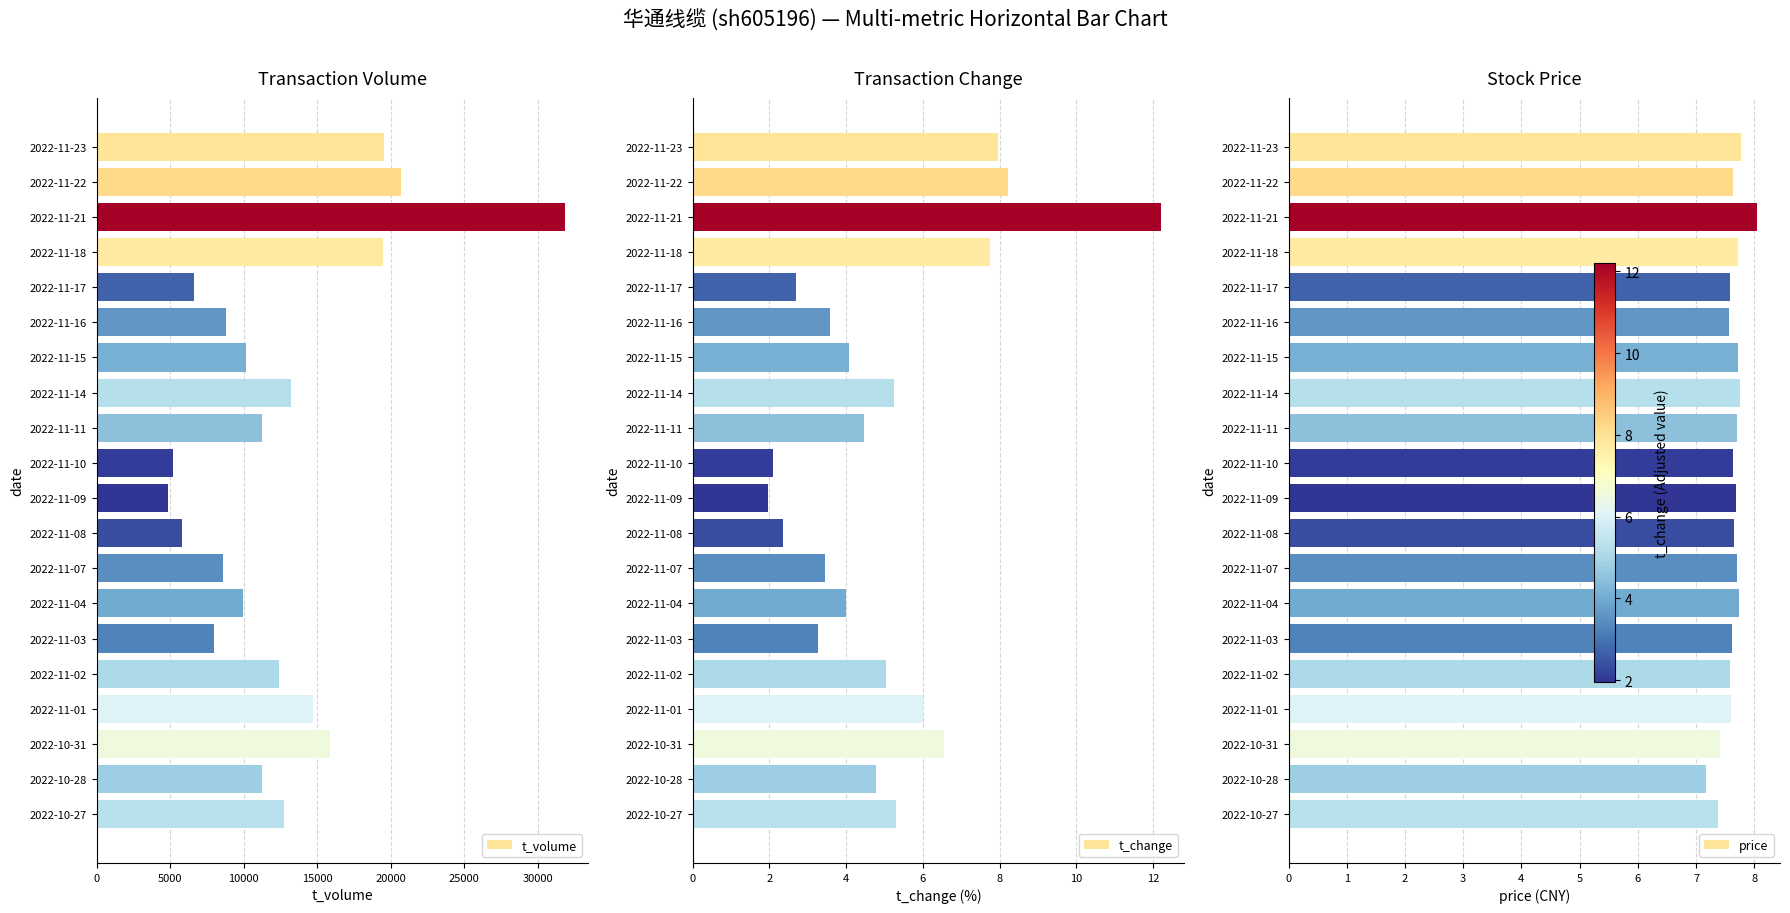

What value does the t_change series have at 11?

2.4